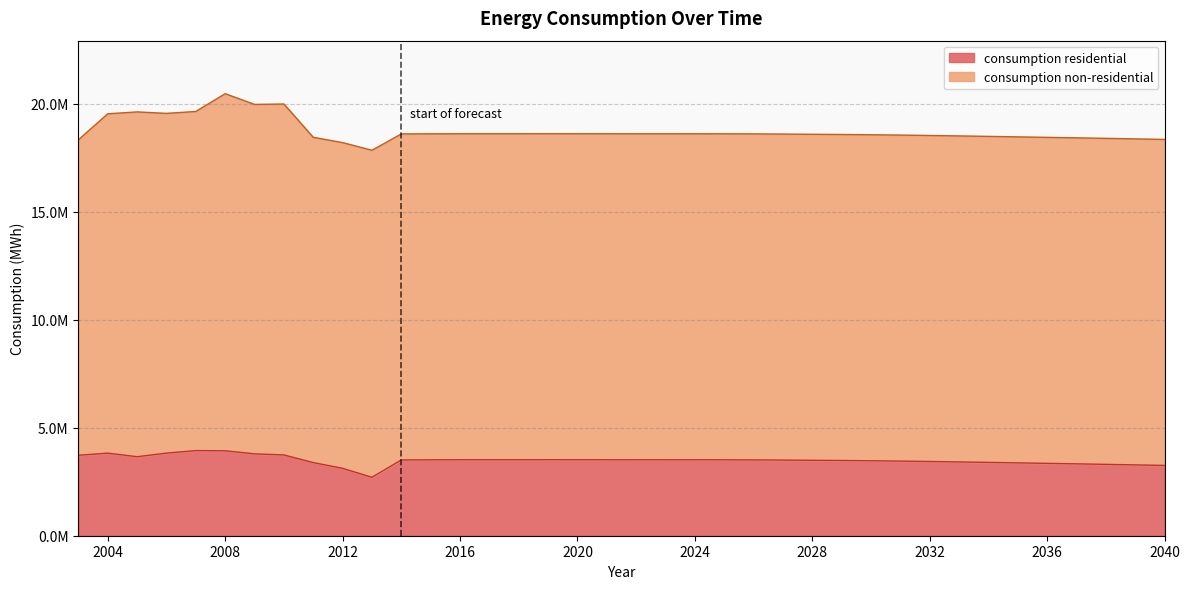

What are all the series names shown in the legend?

consumption residential, consumption non-residential